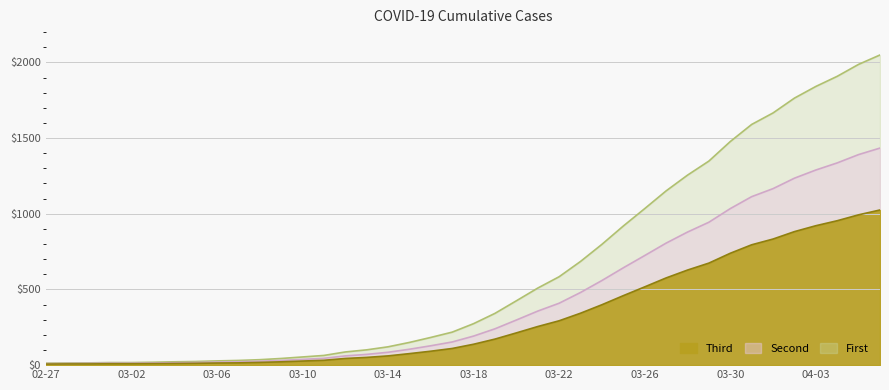

True or false: Third and First cross at least once.

False